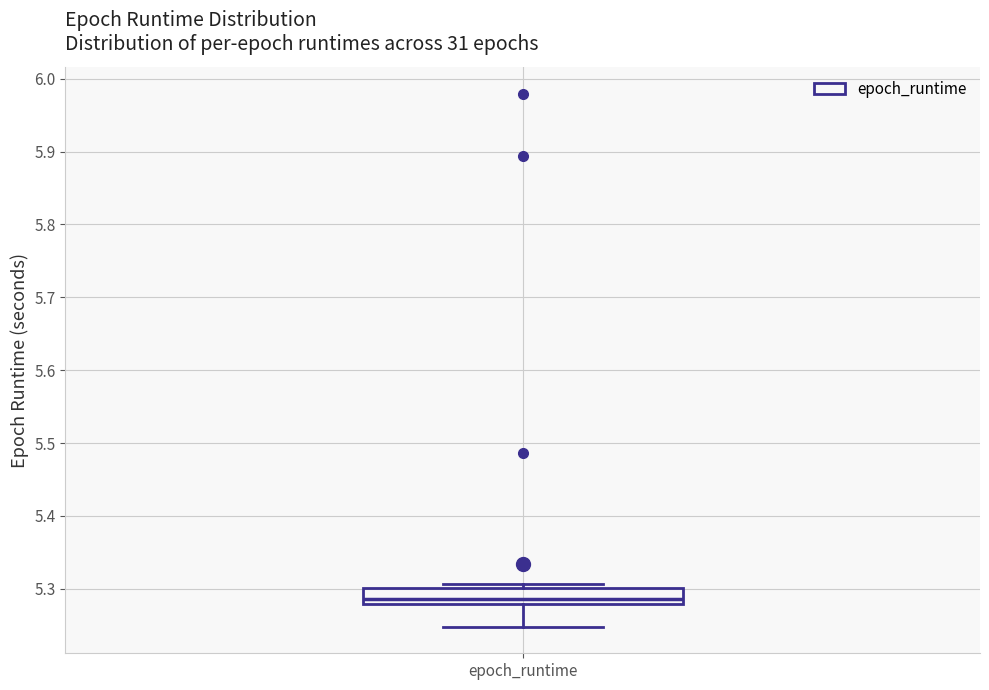

Where is the upper edge of the box for epoch_runtime on the y-axis? The values are not printed on the chart, so give them approximately, as read against the axis.

5.30